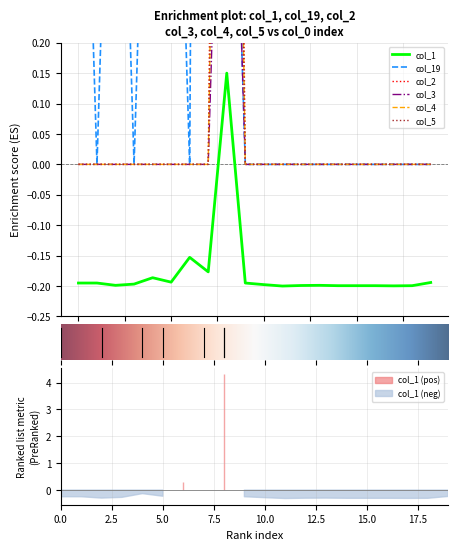

Is the value of col_1 at 18 greater than the value of x at 13?

Yes